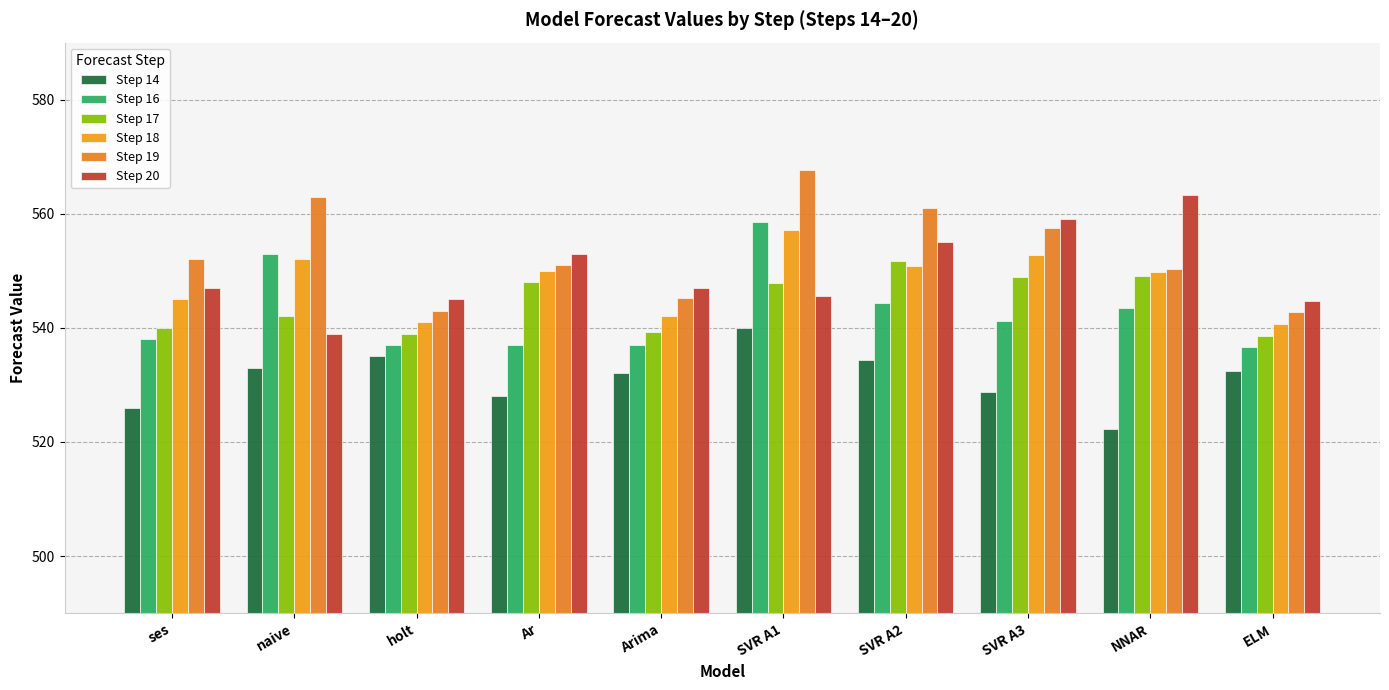

What is the total value across all series at SVR A3?

3288.4